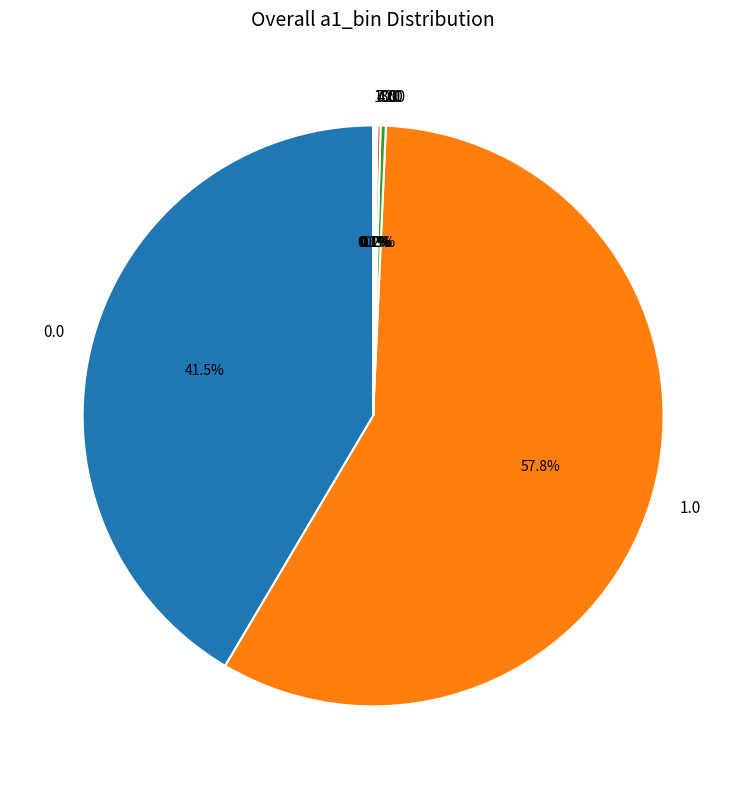

To the nearest percent, what is the average slice percentage?

14%